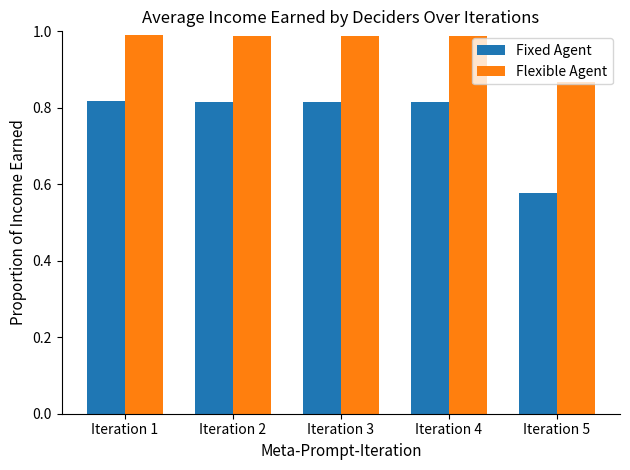

Which series has the largest total across all categories?

Flexible Agent